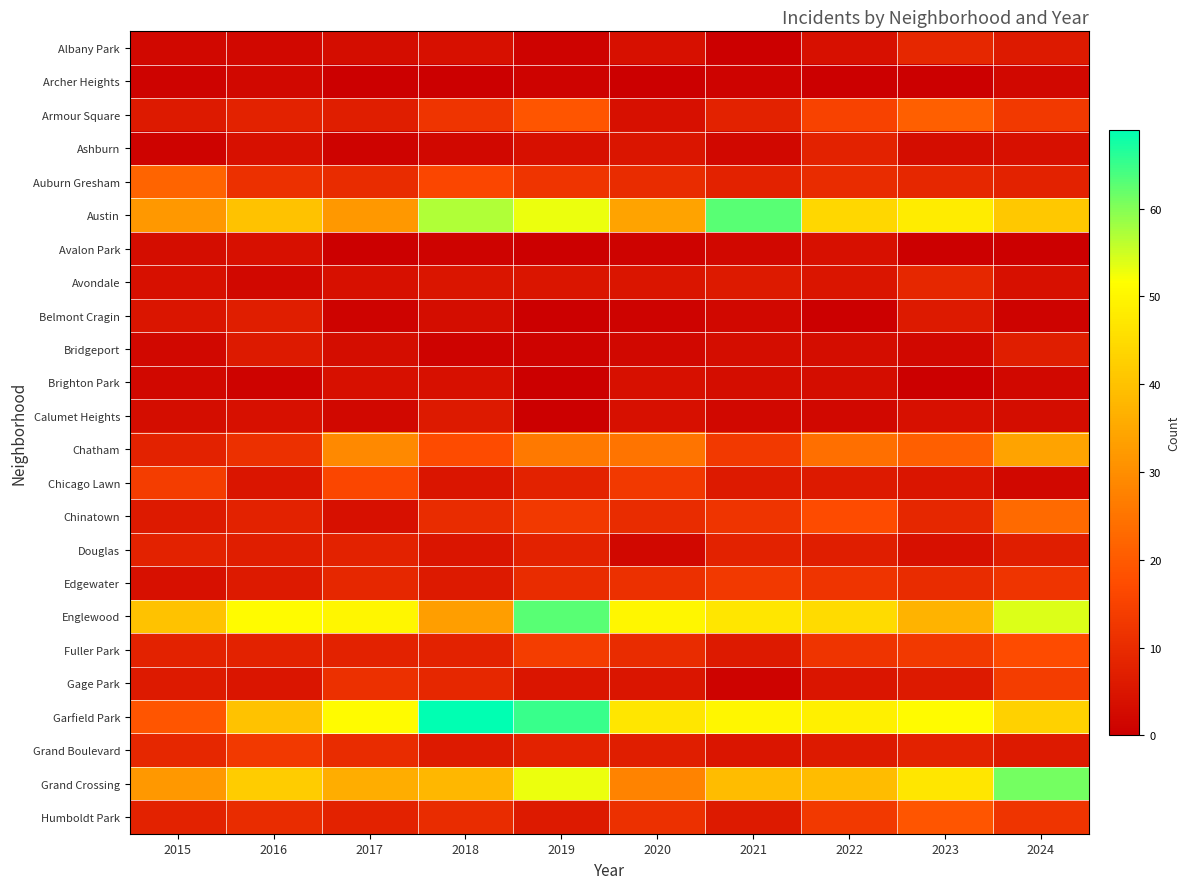

Reading left to right, transcribe all the data shown in this chart.

Albany Park: 2015=2	2016=2	2017=3	2018=4	2019=1	2020=4	2021=0	2022=4	2023=9	2024=6
Archer Heights: 2015=1	2016=2	2017=0	2018=0	2019=1	2020=0	2021=1	2022=0	2023=0	2024=2
Armour Square: 2015=6	2016=8	2017=7	2018=12	2019=19	2020=4	2021=8	2022=15	2023=21	2024=13
Ashburn: 2015=1	2016=4	2017=1	2018=2	2019=4	2020=5	2021=2	2022=8	2023=3	2024=4
Auburn Gresham: 2015=22	2016=11	2017=10	2018=16	2019=12	2020=10	2021=8	2022=10	2023=9	2024=8
Austin: 2015=32	2016=40	2017=32	2018=57	2019=53	2020=34	2021=63	2022=44	2023=48	2024=41
Avalon Park: 2015=3	2016=4	2017=0	2018=1	2019=0	2020=1	2021=2	2022=4	2023=0	2024=0
Avondale: 2015=4	2016=2	2017=4	2018=5	2019=5	2020=5	2021=6	2022=5	2023=9	2024=4
Belmont Cragin: 2015=5	2016=7	2017=1	2018=3	2019=0	2020=1	2021=2	2022=0	2023=6	2024=1
Bridgeport: 2015=2	2016=6	2017=3	2018=1	2019=1	2020=2	2021=3	2022=3	2023=2	2024=7
Brighton Park: 2015=2	2016=1	2017=4	2018=4	2019=0	2020=4	2021=3	2022=3	2023=0	2024=2
Calumet Heights: 2015=3	2016=4	2017=2	2018=6	2019=0	2020=4	2021=2	2022=2	2023=4	2024=3
Chatham: 2015=8	2016=11	2017=29	2018=17	2019=26	2020=25	2021=13	2022=24	2023=21	2024=34
Chicago Lawn: 2015=14	2016=5	2017=16	2018=5	2019=8	2020=13	2021=6	2022=6	2023=5	2024=2
Chinatown: 2015=6	2016=8	2017=4	2018=10	2019=13	2020=10	2021=12	2022=17	2023=9	2024=23
Douglas: 2015=8	2016=7	2017=8	2018=5	2019=8	2020=2	2021=8	2022=7	2023=4	2024=7
Edgewater: 2015=4	2016=6	2017=9	2018=6	2019=10	2020=11	2021=13	2022=12	2023=10	2024=12
Englewood: 2015=40	2016=51	2017=50	2018=33	2019=63	2020=50	2021=47	2022=45	2023=37	2024=54
Fuller Park: 2015=8	2016=8	2017=8	2018=8	2019=14	2020=10	2021=6	2022=12	2023=13	2024=17
Gage Park: 2015=6	2016=5	2017=11	2018=9	2019=5	2020=5	2021=1	2022=5	2023=6	2024=14
Garfield Park: 2015=19	2016=40	2017=51	2018=69	2019=65	2020=47	2021=50	2022=49	2023=51	2024=43
Grand Boulevard: 2015=9	2016=13	2017=10	2018=6	2019=8	2020=7	2021=5	2022=6	2023=8	2024=6
Grand Crossing: 2015=32	2016=42	2017=36	2018=38	2019=53	2020=28	2021=39	2022=39	2023=47	2024=61
Humboldt Park: 2015=8	2016=10	2017=8	2018=10	2019=6	2020=11	2021=6	2022=13	2023=19	2024=12